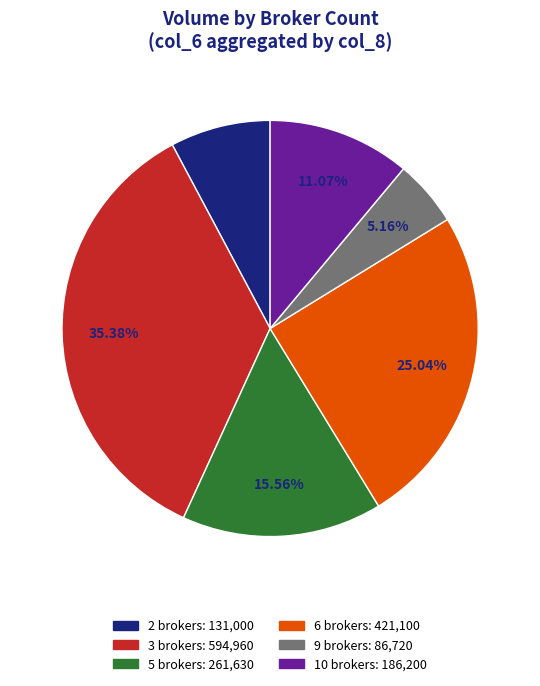

Is there a majority slice in this chart?

No